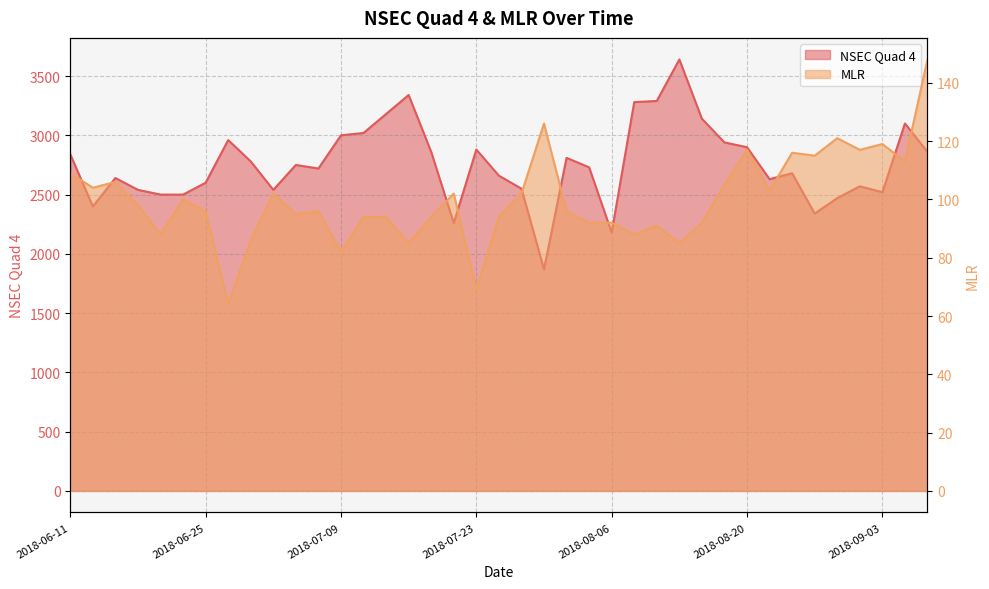

What is the label of the 21st point from the right?

2018-07-23